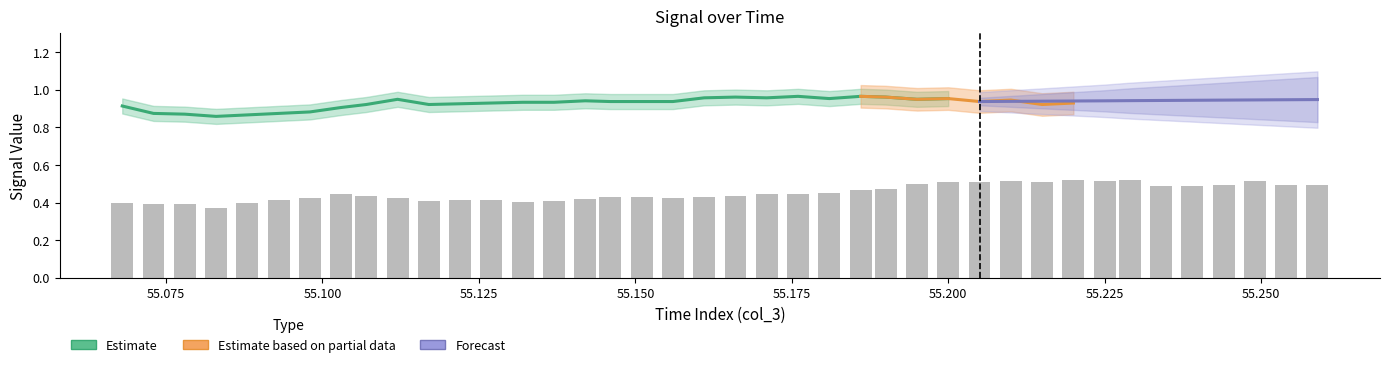

Where is the data nearest to the value 0?

55.083